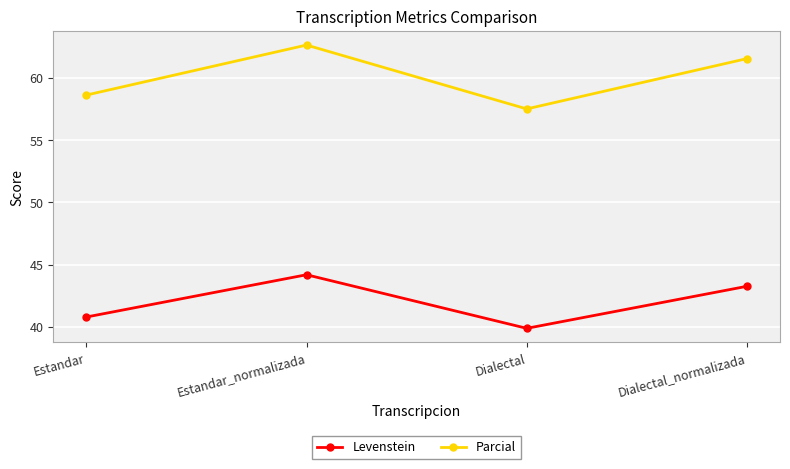

True or false: Levenstein and Parcial intersect in this chart.

False